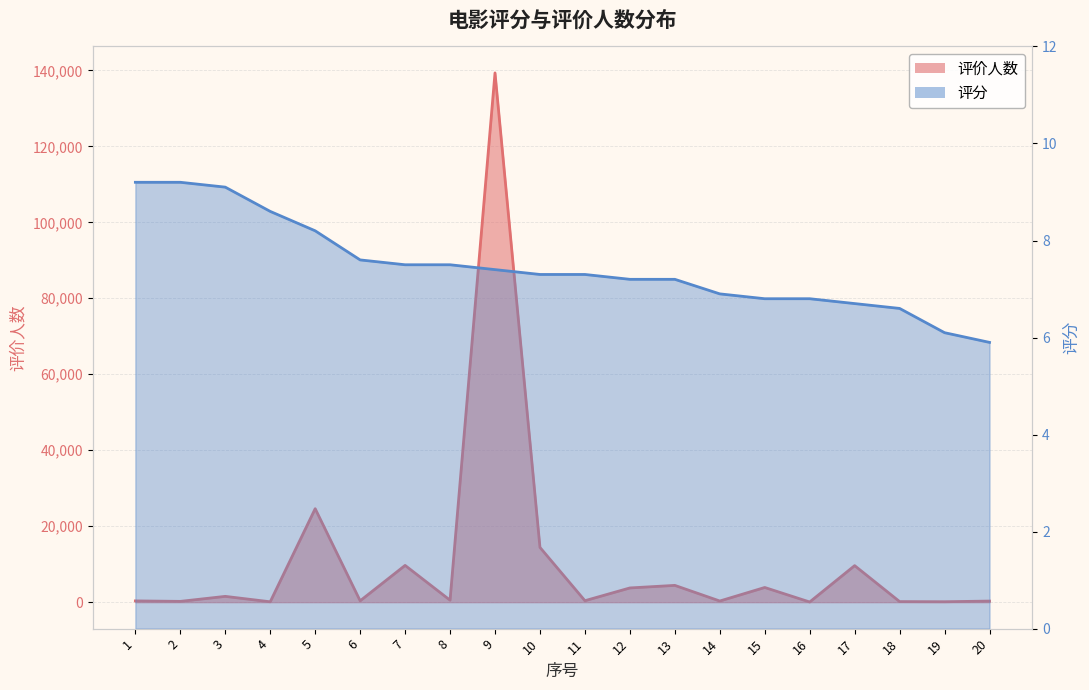

Read the 评分 value at 7.

7.5